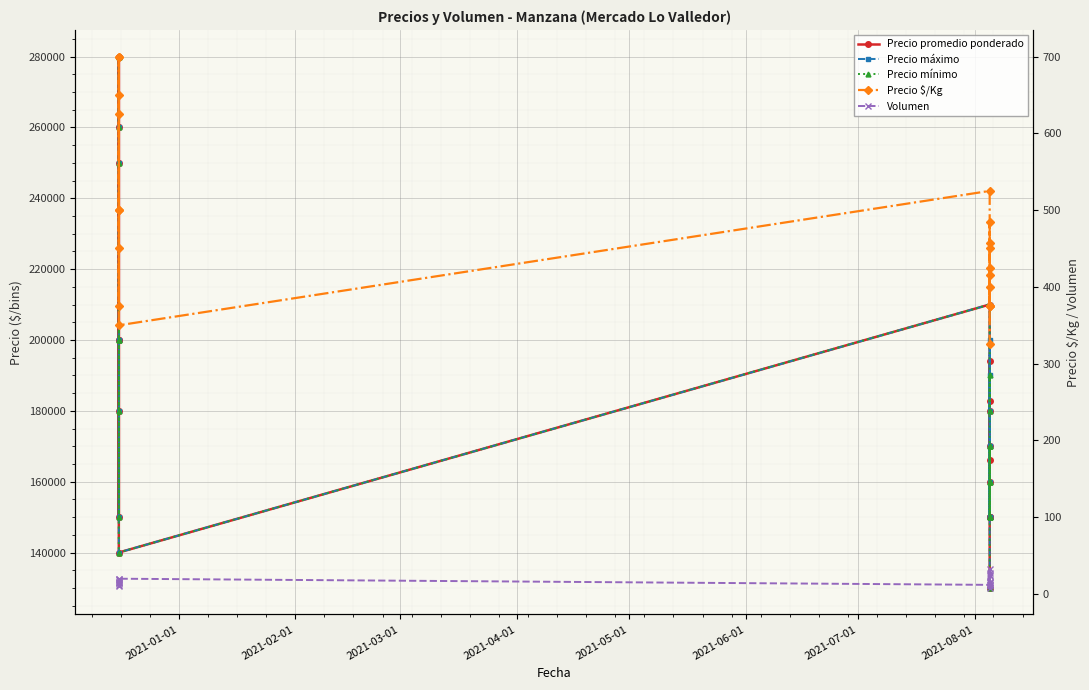

True or false: Precio promedio ponderado and Precio $/Kg intersect in this chart.

False